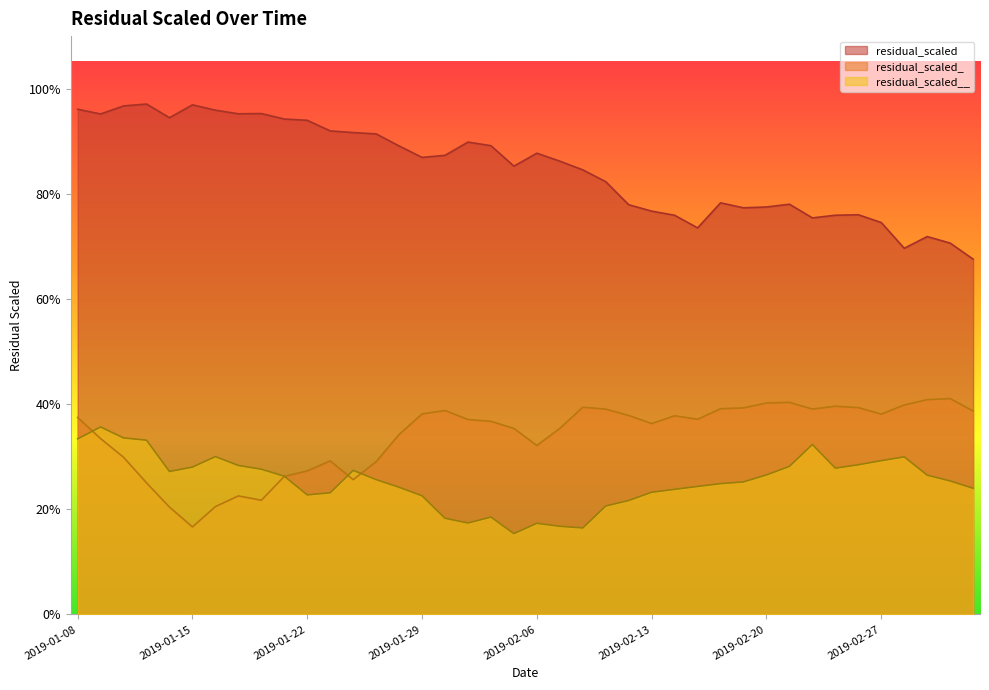

How many interior local peaks does the residual_scaled__ series have?

7